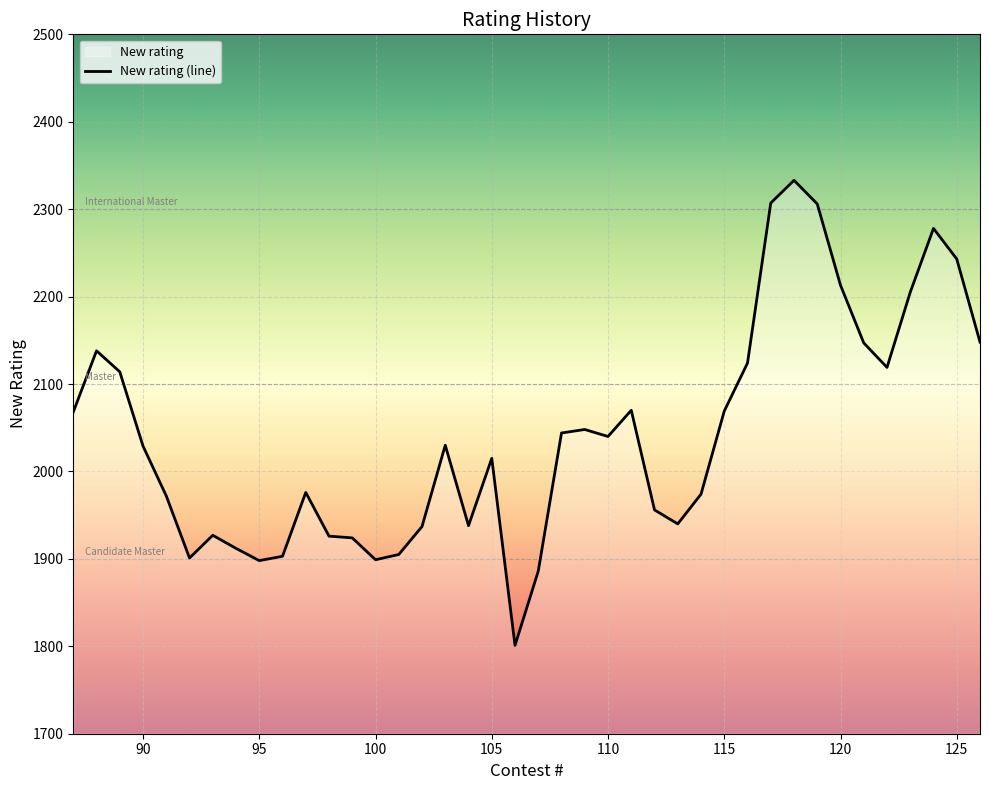

How many data points are above 2030?

19